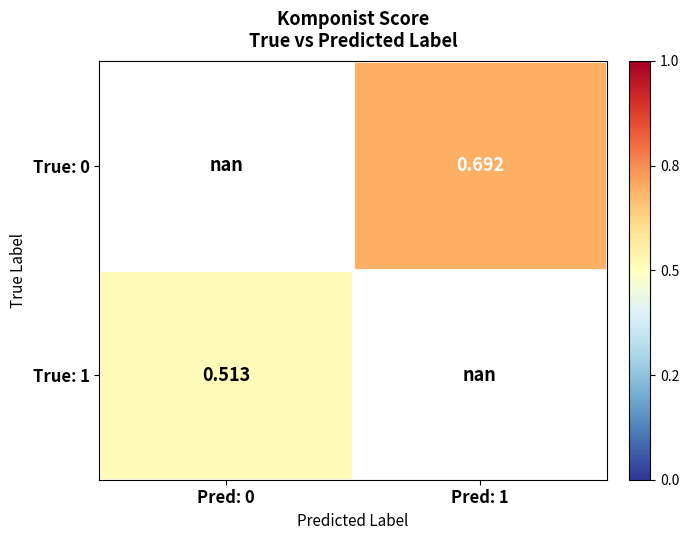

Is the value of True: 1 at Pred: 0 greater than the value of True: 0 at Pred: 1?

No